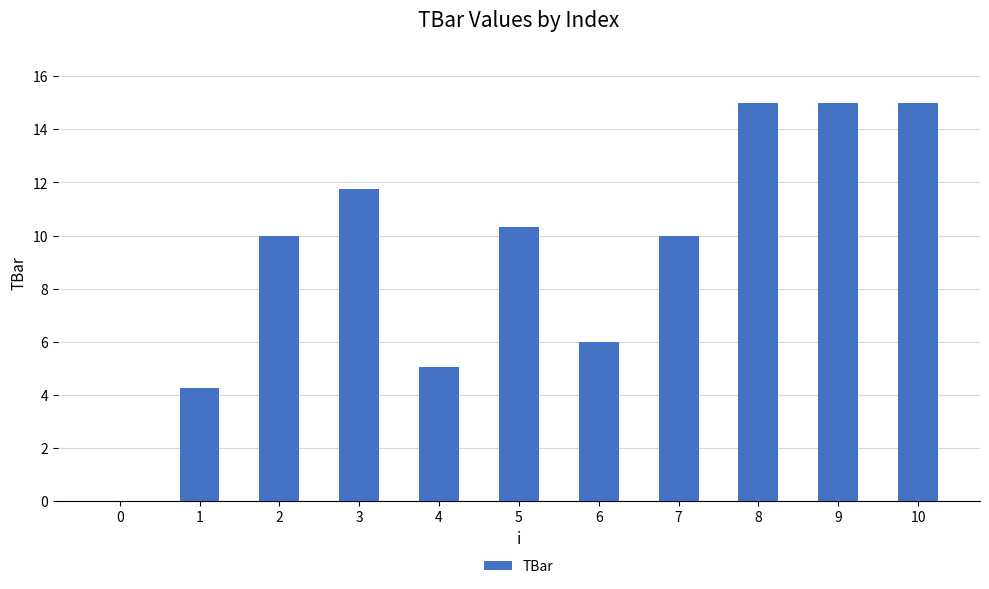

What is the change in value from 6 to 9?

+9.0